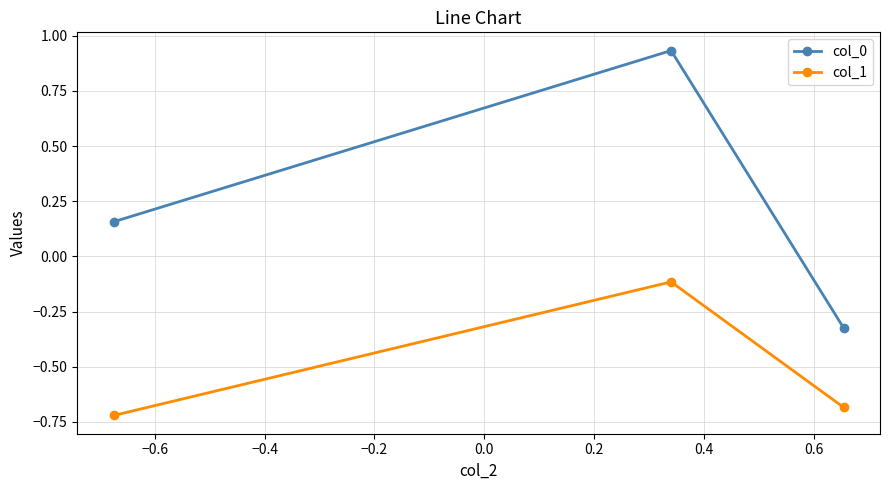

Which series has the largest range (max minus min)?

col_0